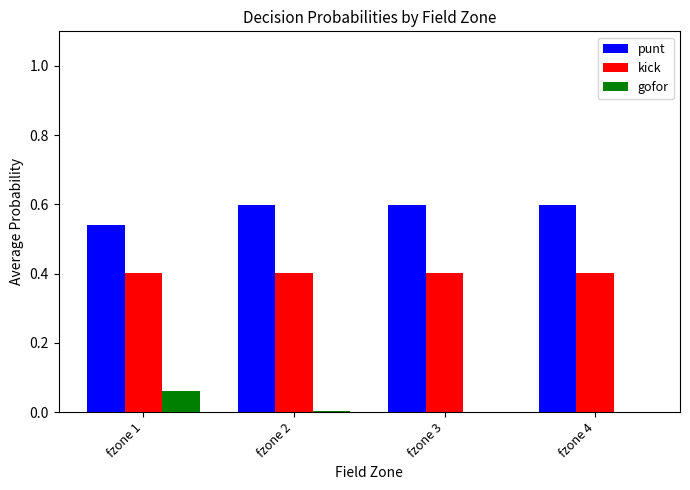

What are all the series names shown in the legend?

punt, kick, gofor